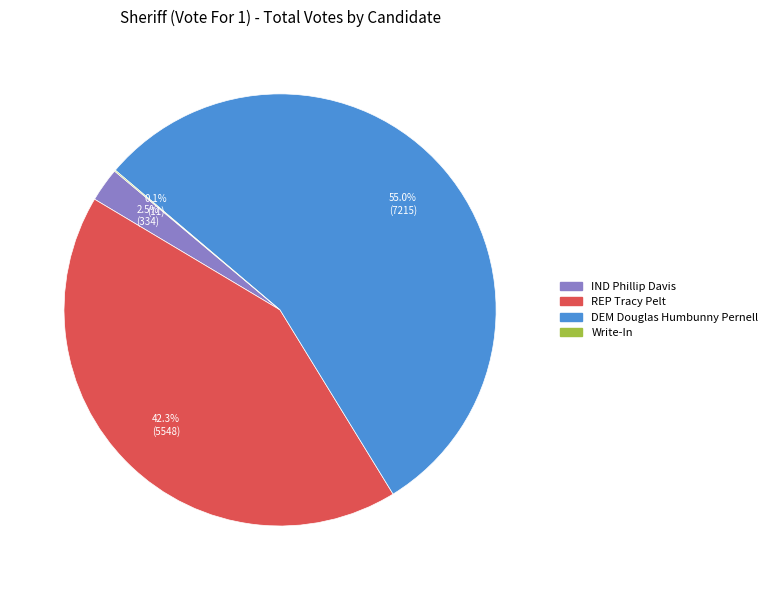

Is it true that REP Tracy Pelt is 42% of the pie?

True